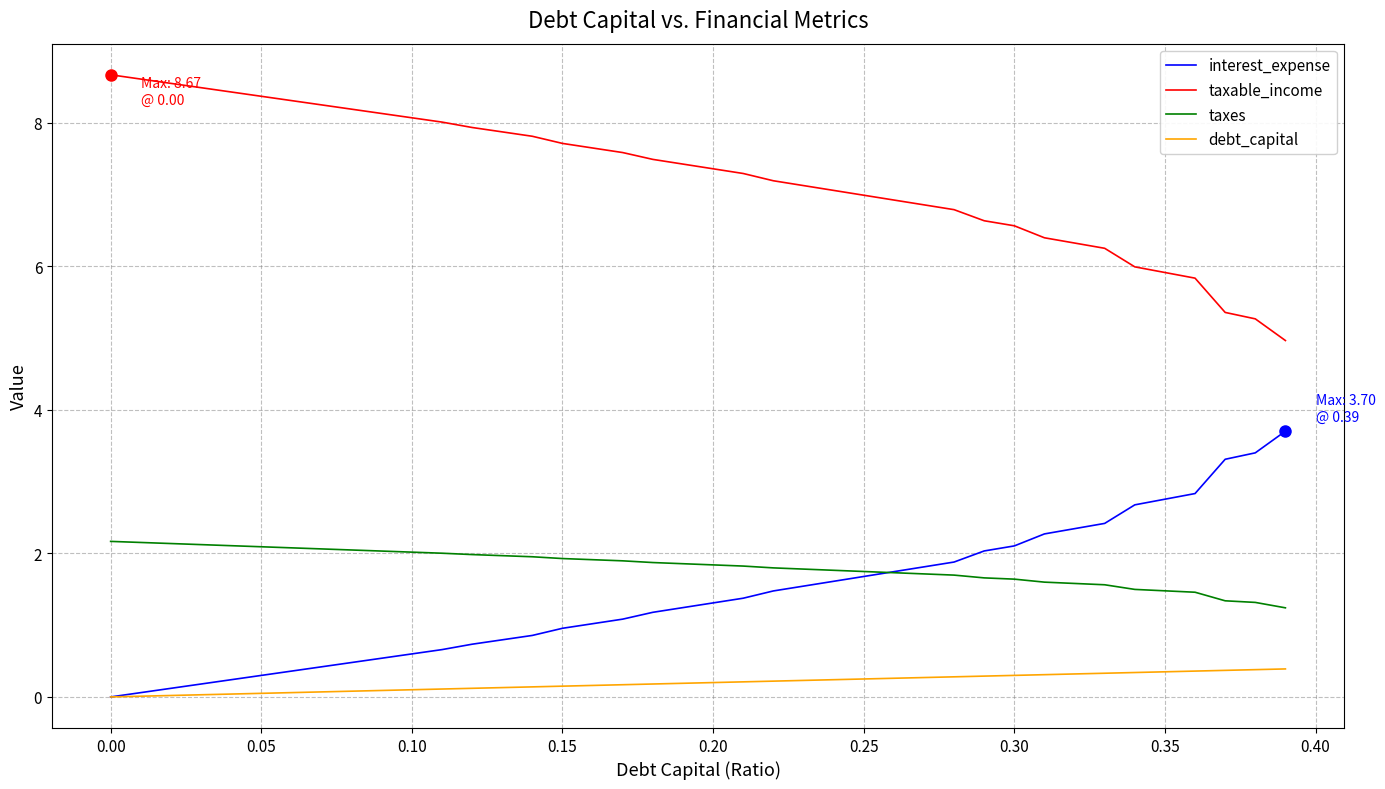

True or false: debt_capital and taxable_income cross at least once.

False